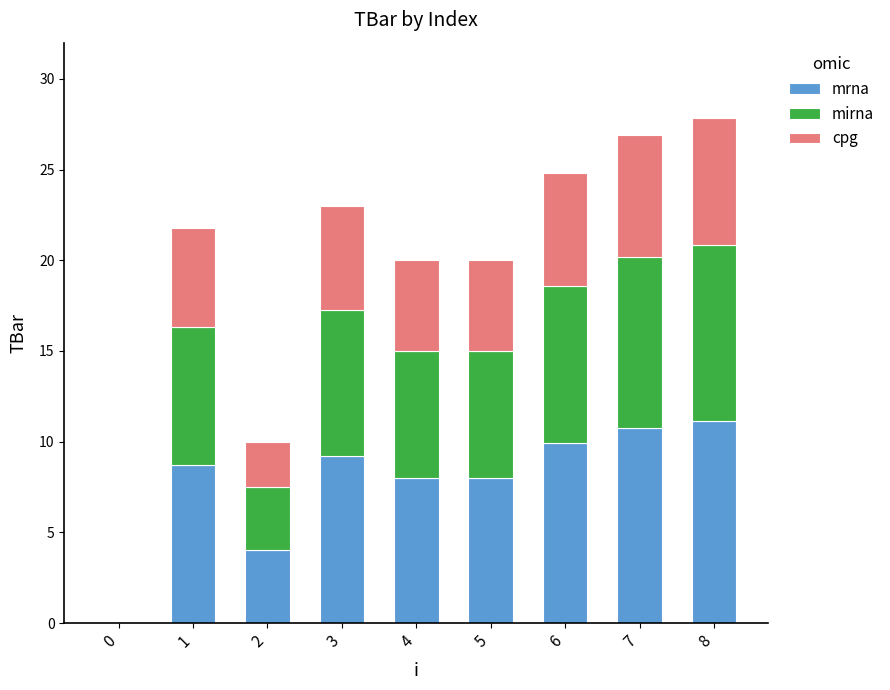

The value of mrna at 2 is 0.8. True or false?

False